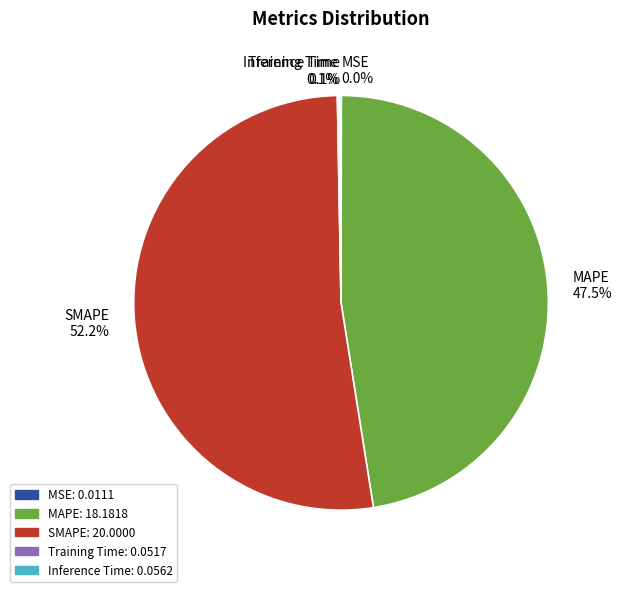

What percentage is NOT represented by MAPE 47.5%?

52.5%